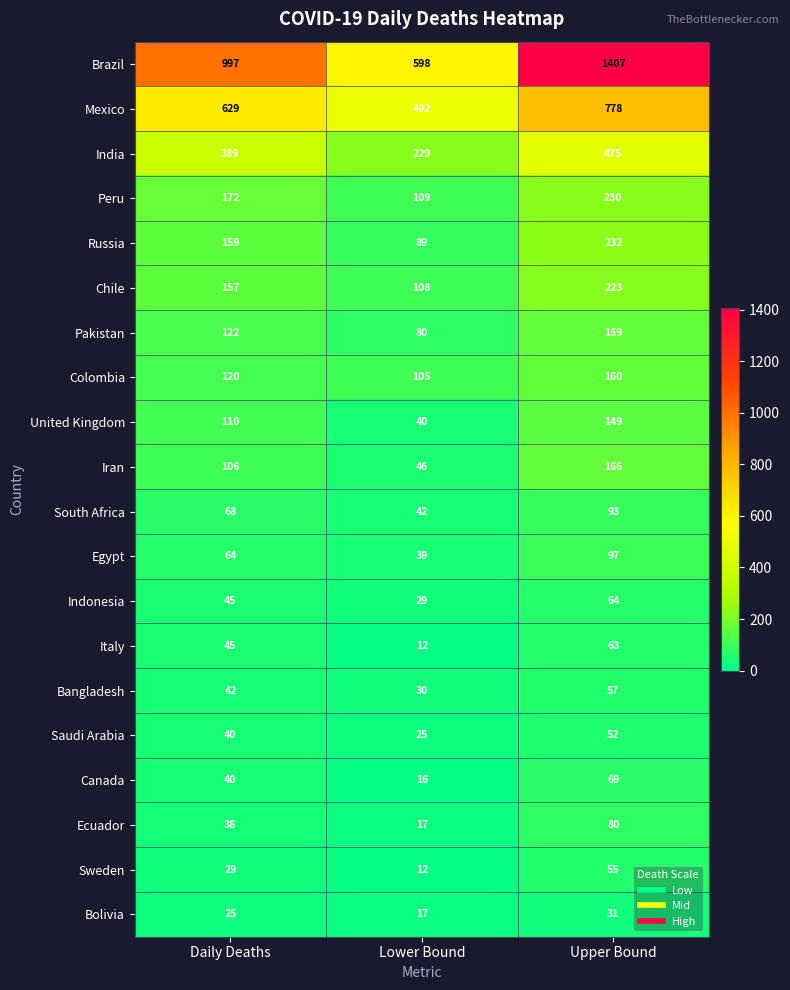

What is the greatest value displayed?

1407